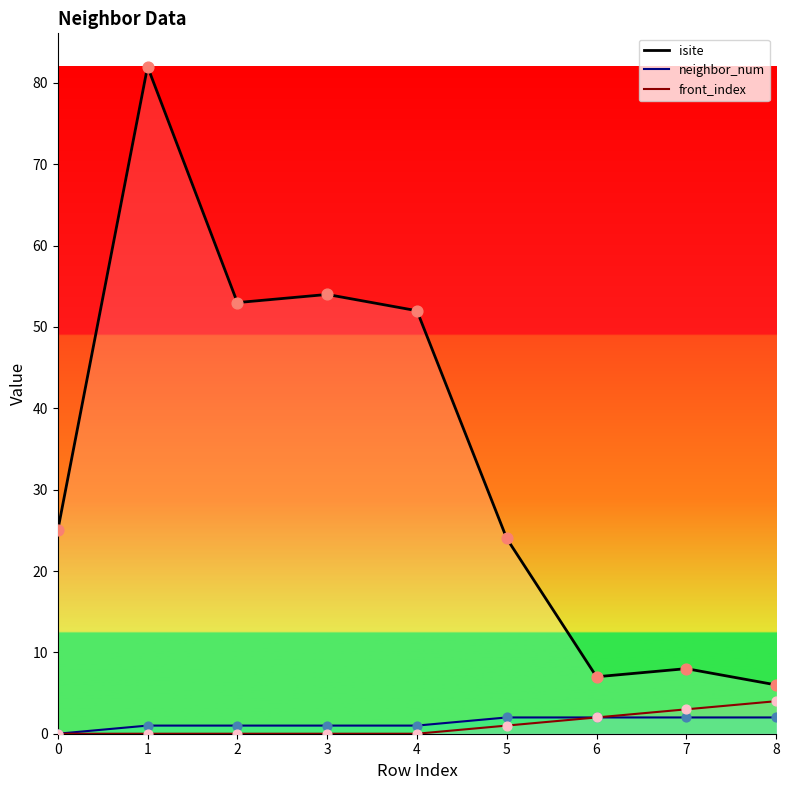

What are all the series names shown in the legend?

isite, neighbor_num, front_index